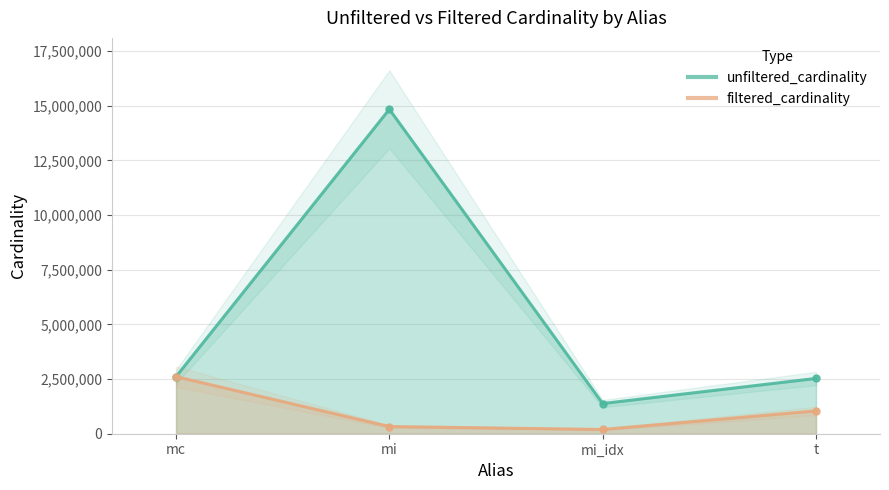

Rank the series by their average value, from highest to lowest.

unfiltered_cardinality, filtered_cardinality